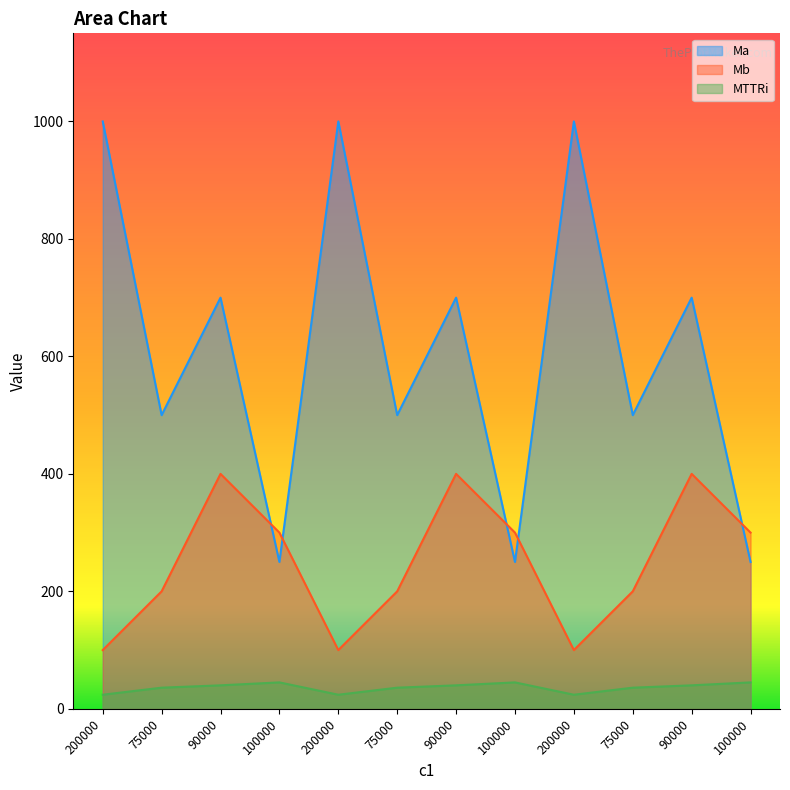

True or false: MTTRi and Mb cross at least once.

False